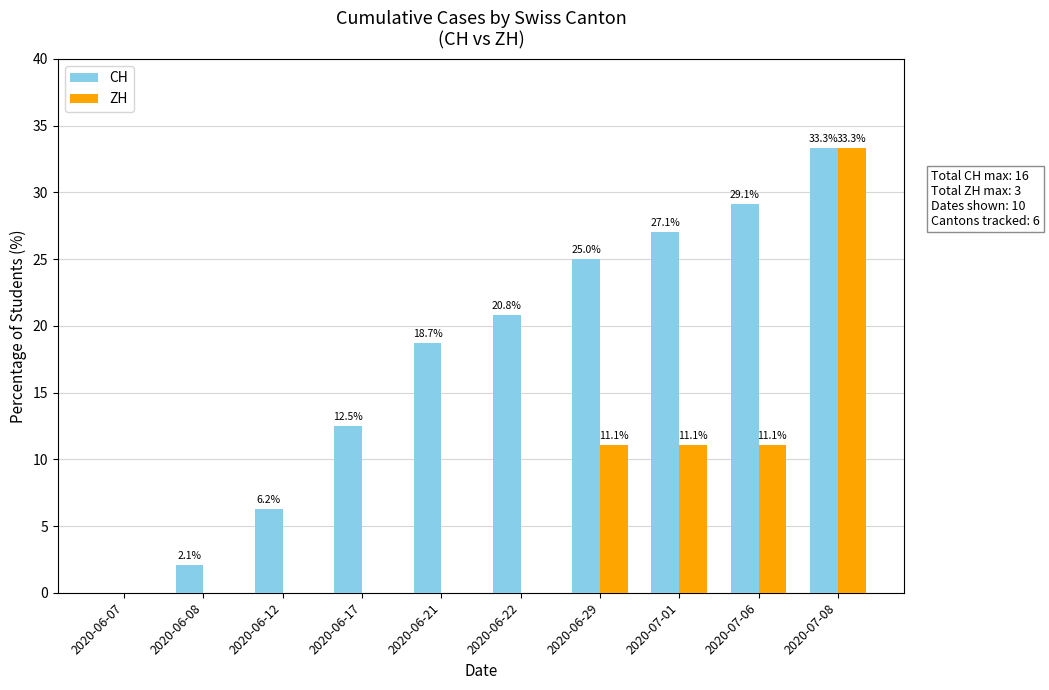

Reading right to left, what are all the values shown in this chart?

CH: 2020-07-08=33.3	2020-07-06=29.1	2020-07-01=27.1	2020-06-29=25.0	2020-06-22=20.8	2020-06-21=18.7	2020-06-17=12.5	2020-06-12=6.2	2020-06-08=2.1	2020-06-07=0.0
ZH: 2020-07-08=33.3	2020-07-06=11.1	2020-07-01=11.1	2020-06-29=11.1	2020-06-22=0.0	2020-06-21=0.0	2020-06-17=0.0	2020-06-12=0.0	2020-06-08=0.0	2020-06-07=0.0